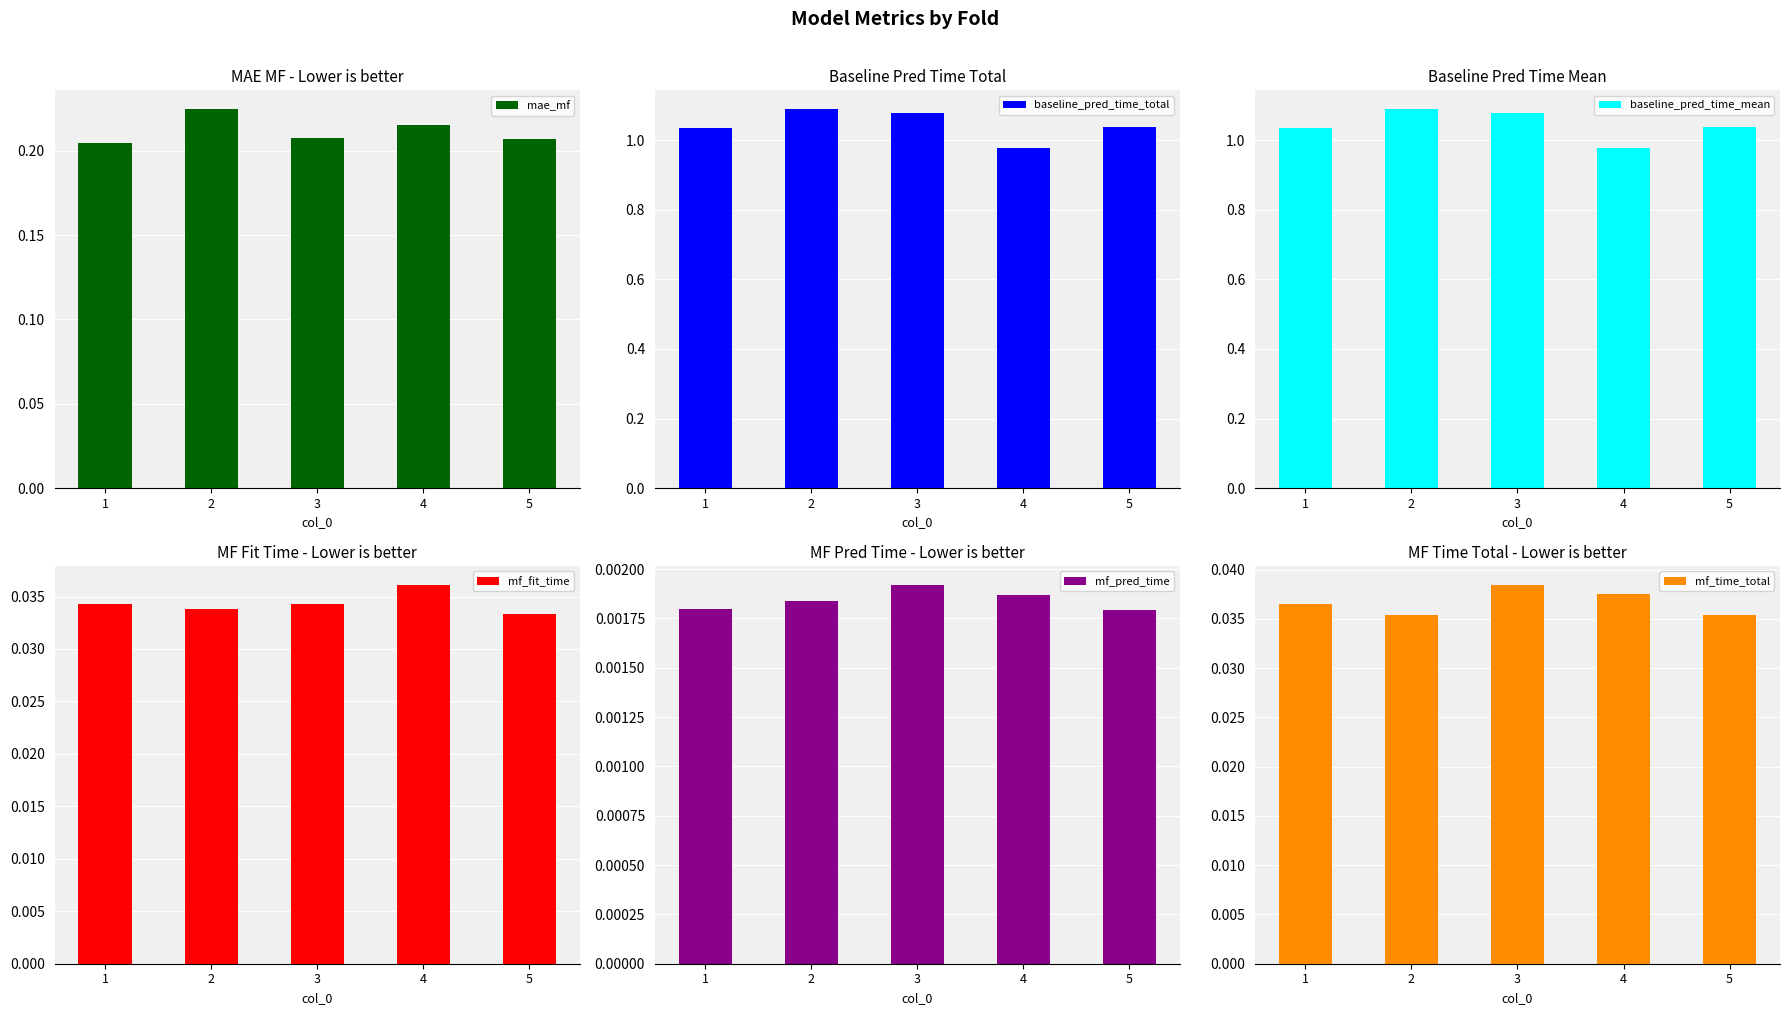

Reading right to left, list all the values displayed in this chart.

mae_mf: 5=0.2	4=0.2	3=0.2	2=0.2	1=0.2
baseline_pred_time_total: 5=1.0	4=1.0	3=1.1	2=1.1	1=1.0
baseline_pred_time_mean: 5=1.0	4=1.0	3=1.1	2=1.1	1=1.0
mf_fit_time: 5=0.0	4=0.0	3=0.0	2=0.0	1=0.0
mf_pred_time: 5=0.0	4=0.0	3=0.0	2=0.0	1=0.0
mf_time_total: 5=0.0	4=0.0	3=0.0	2=0.0	1=0.0